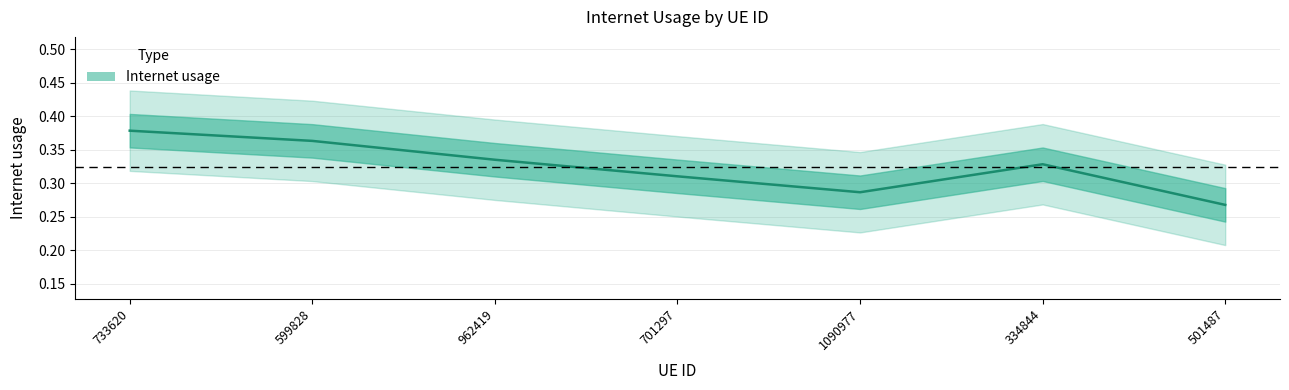

What is the sum of the values at 733620 and 501487?

0.6